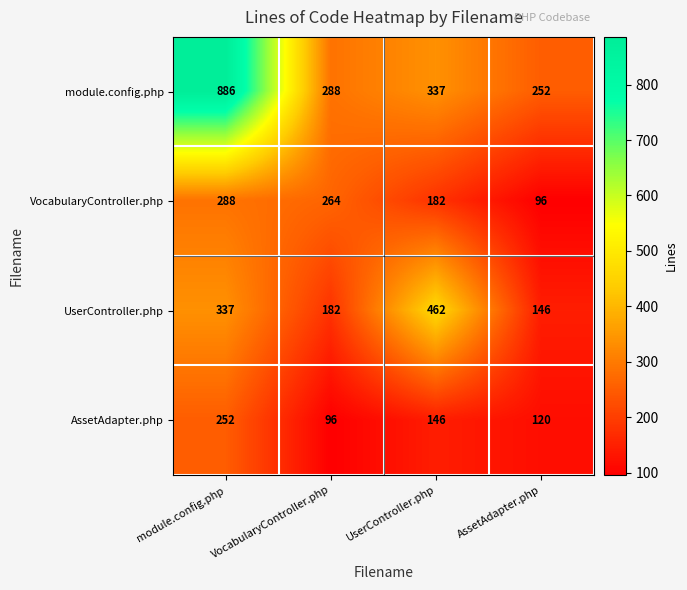

Which series has the largest total across all categories?

module.config.php